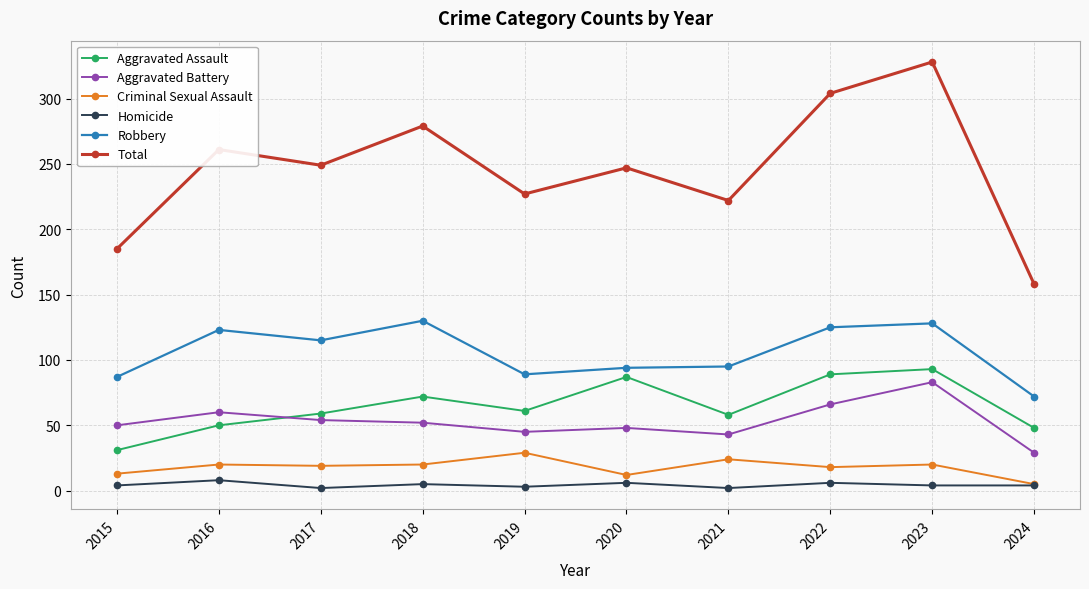

At which category does Total reach its first local valley?

2017